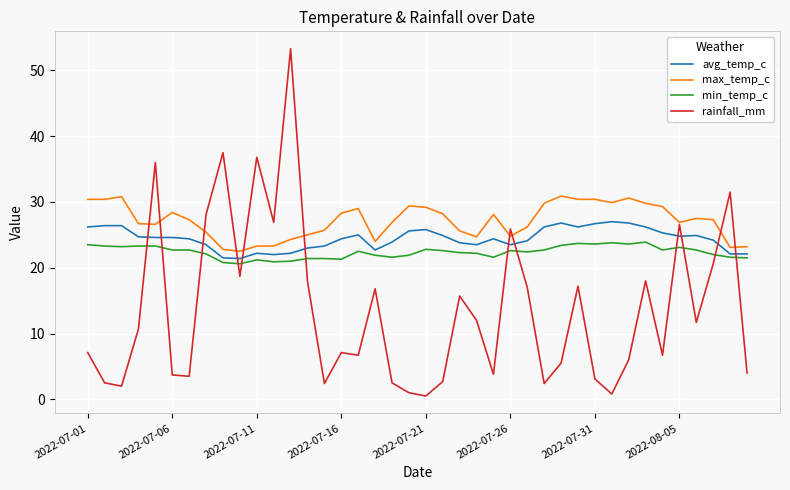

Is this an area chart (filled region under the line)?

No